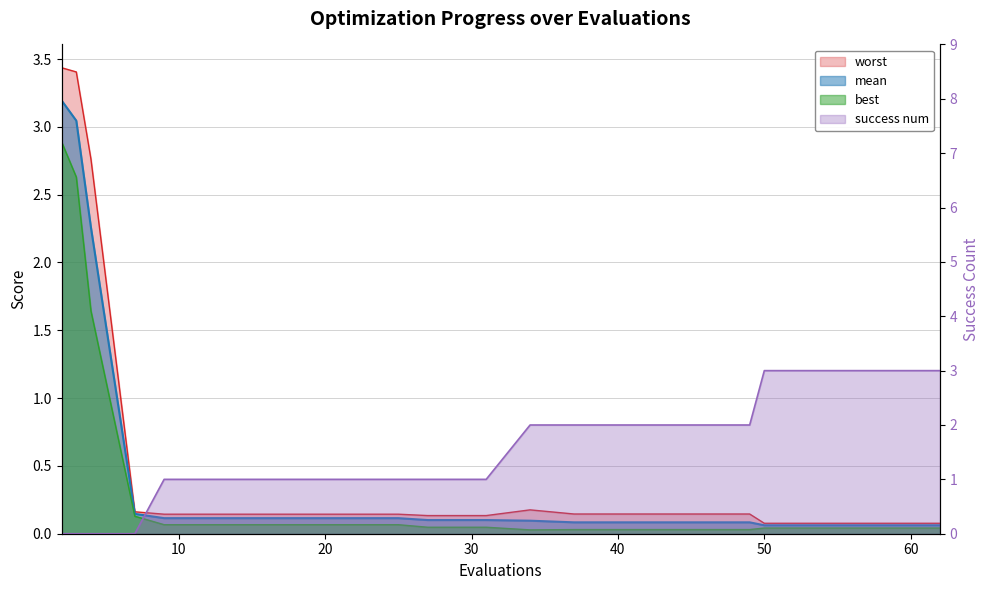

Which series has the largest range (max minus min)?

worst